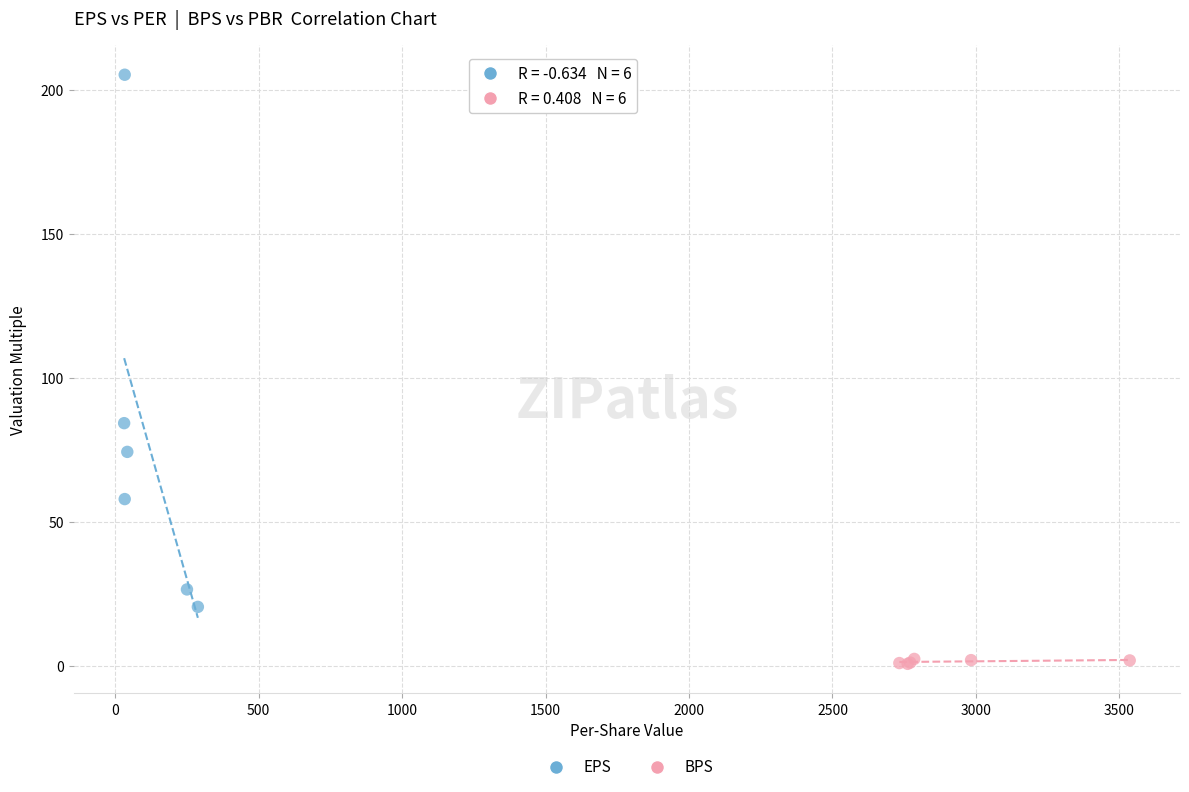

Which series has the largest Y range (max minus min)?

EPS